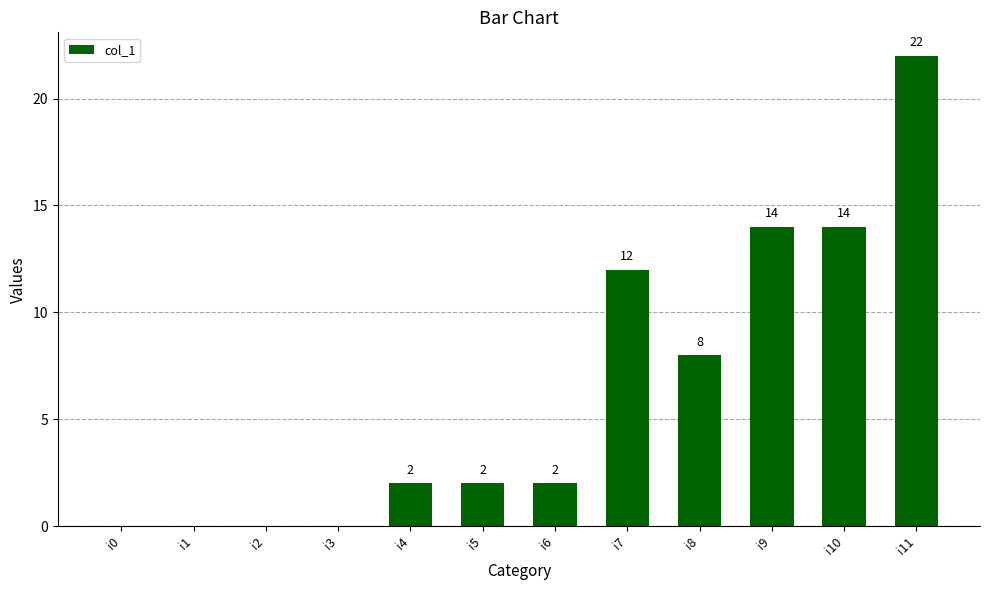

Reading right to left, what are all the values shown in this chart?

i11=22	i10=14	i9=14	i8=8	i7=12	i6=2	i5=2	i4=2	i3=0	i2=0	i1=0	i0=0